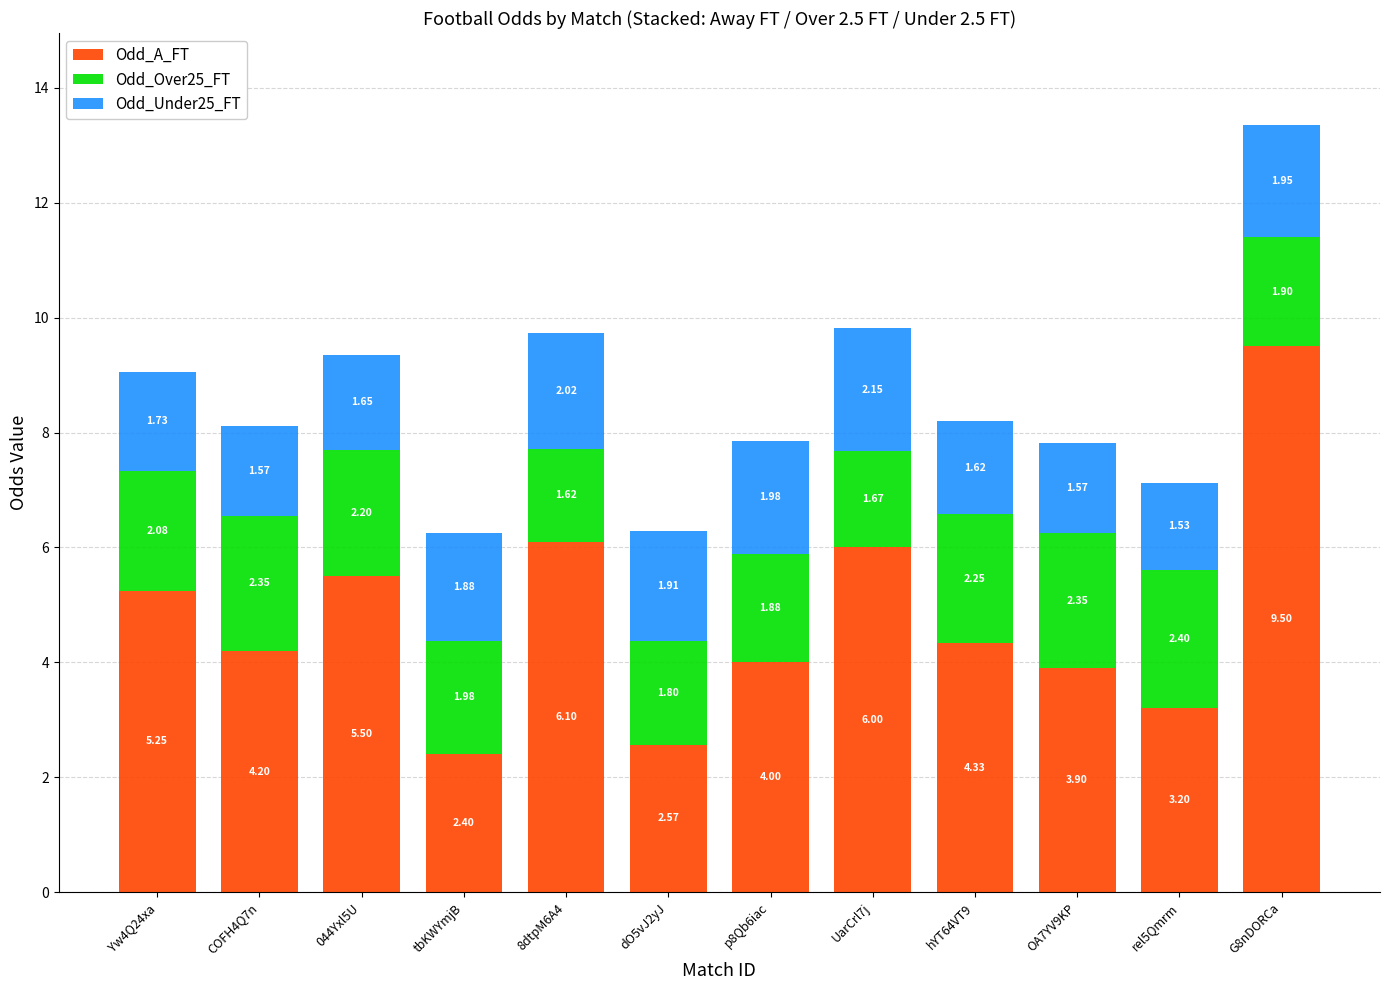

Rank the categories by Odd_A_FT value from highest to lowest.

G8nDORCa, 8dtpM6A4, UarCrl7j, 044Yxl5U, Yw4Q24xa, hYT64VT9, COFH4Q7n, p8Qb6iac, OA7YV9KP, rel5Qmrm, dO5vJ2yJ, tbKWYmjB